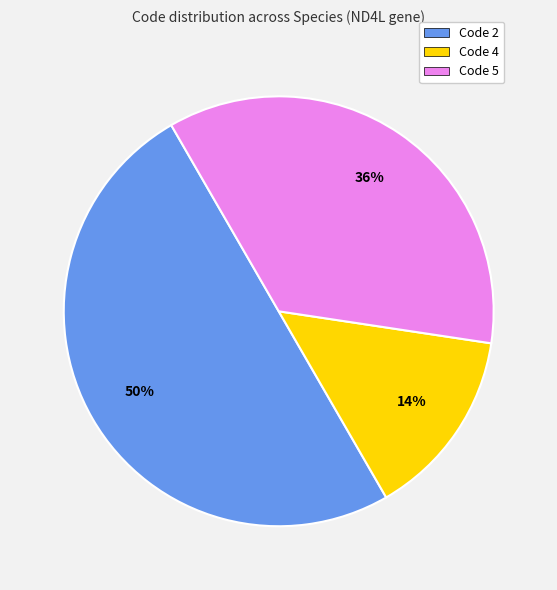

Rank the categories by value from lowest to highest.

Code 4, Code 5, Code 2